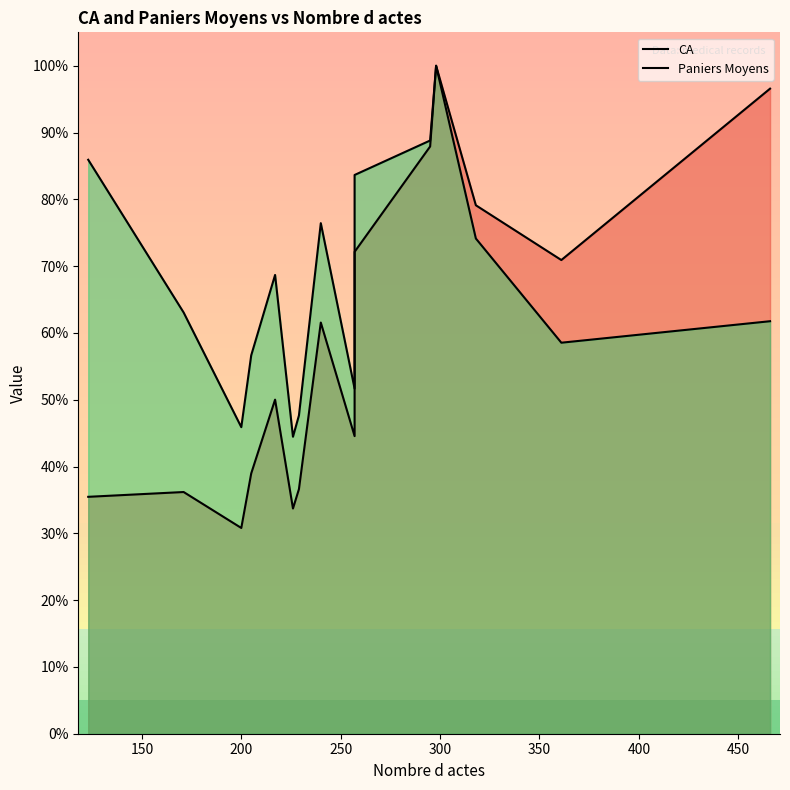

Which series has the largest range (max minus min)?

CA